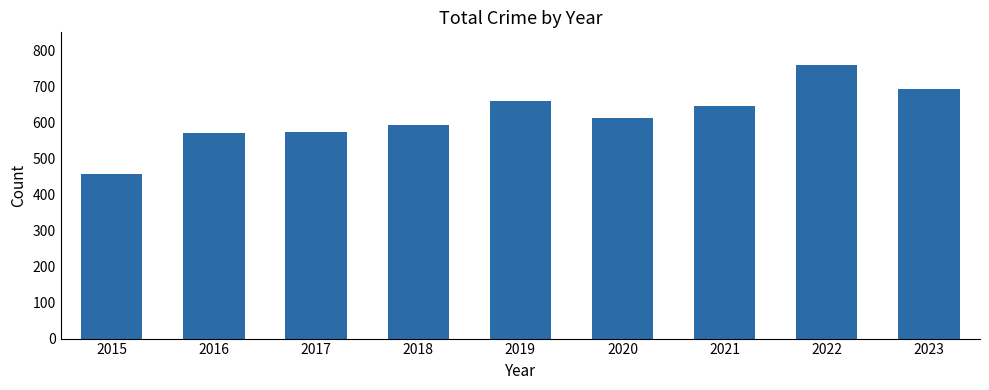

Reading left to right, what are all the values shown in this chart?

458	570	574	594	659	613	646	759	694